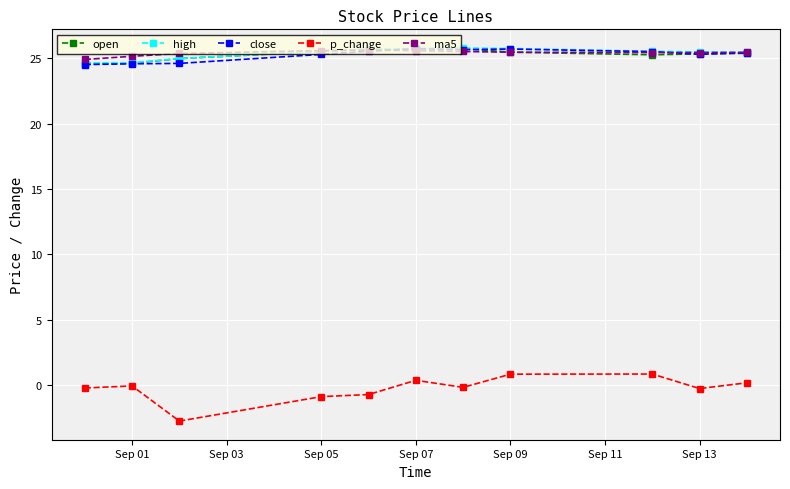

True or false: open and p_change cross at least once.

False